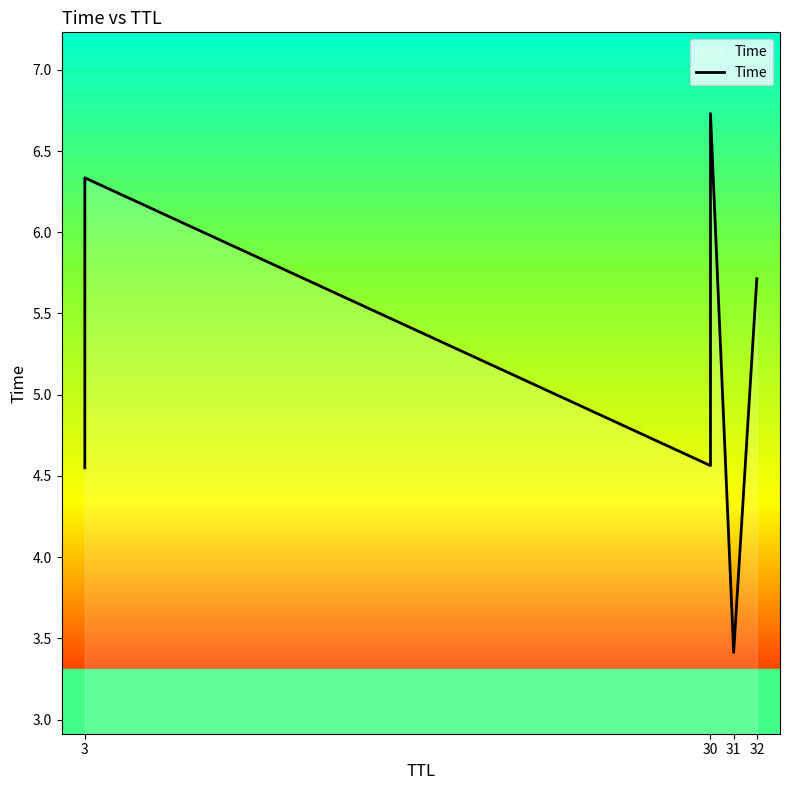

What is the maximum value shown in the chart?

6.7